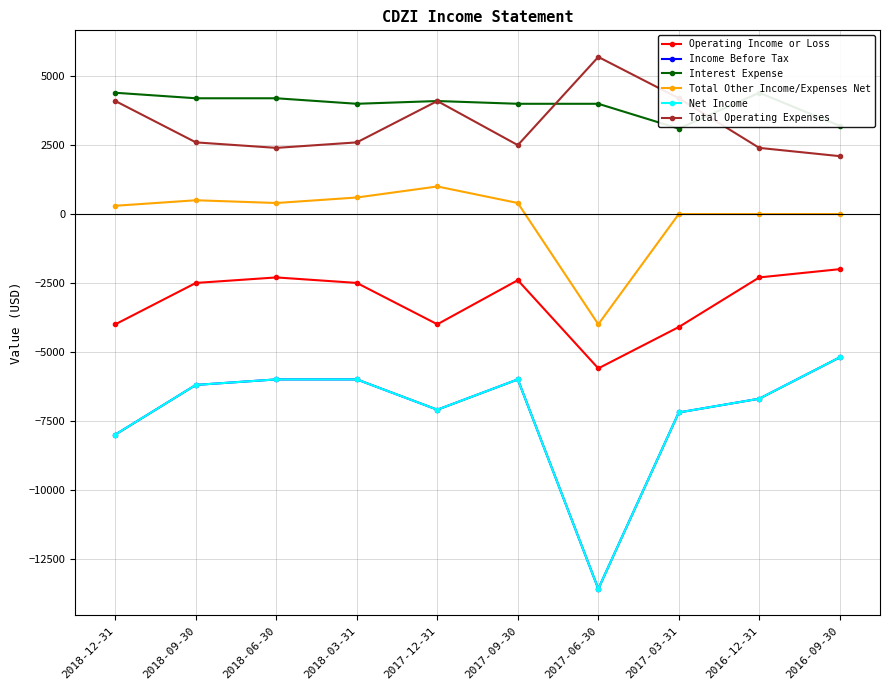

Is this an area chart (filled region under the line)?

No